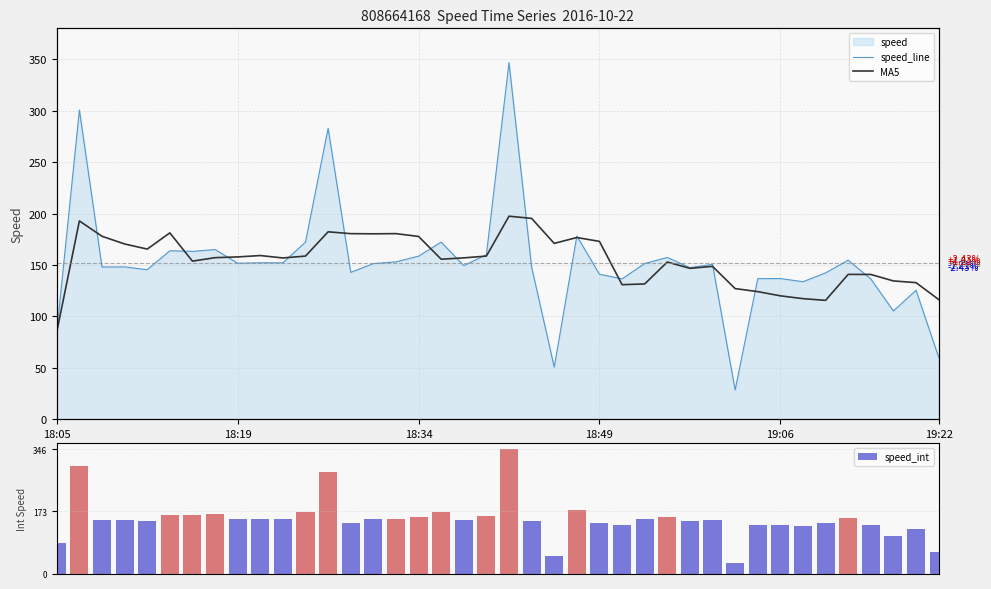

How many data points in speed_line are less than 150?

20